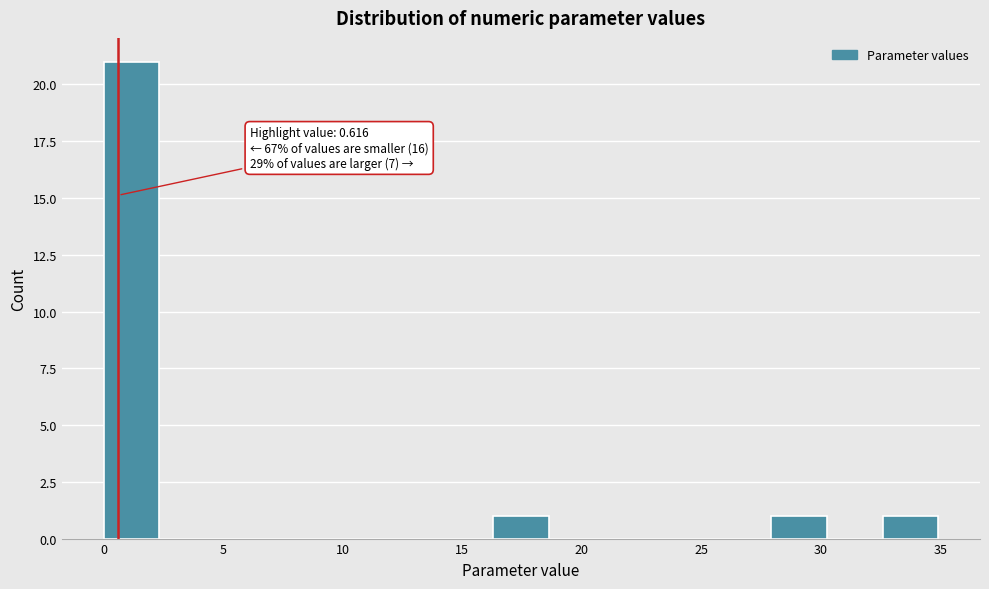

Which range on the x-axis has the tallest bar?

0.0 to 2.5